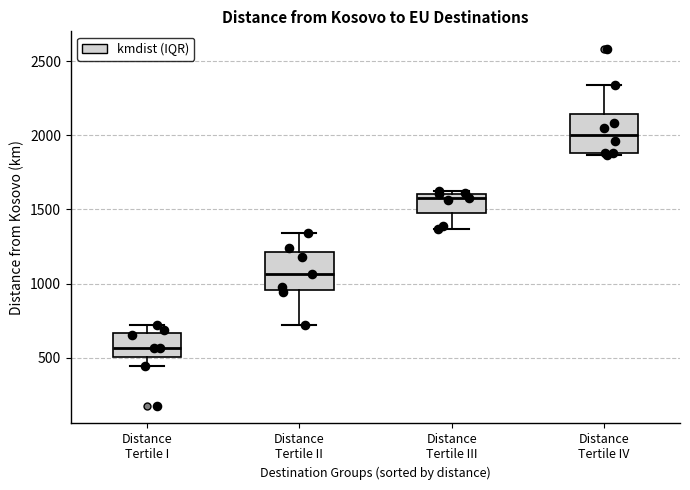

Which box has the highest median line?

Distance Tertile IV